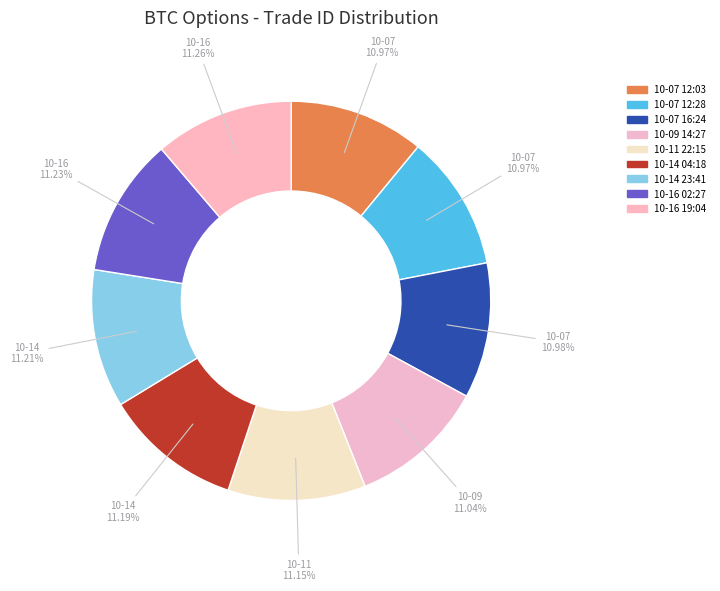

Count the number of slices in the pie.

9